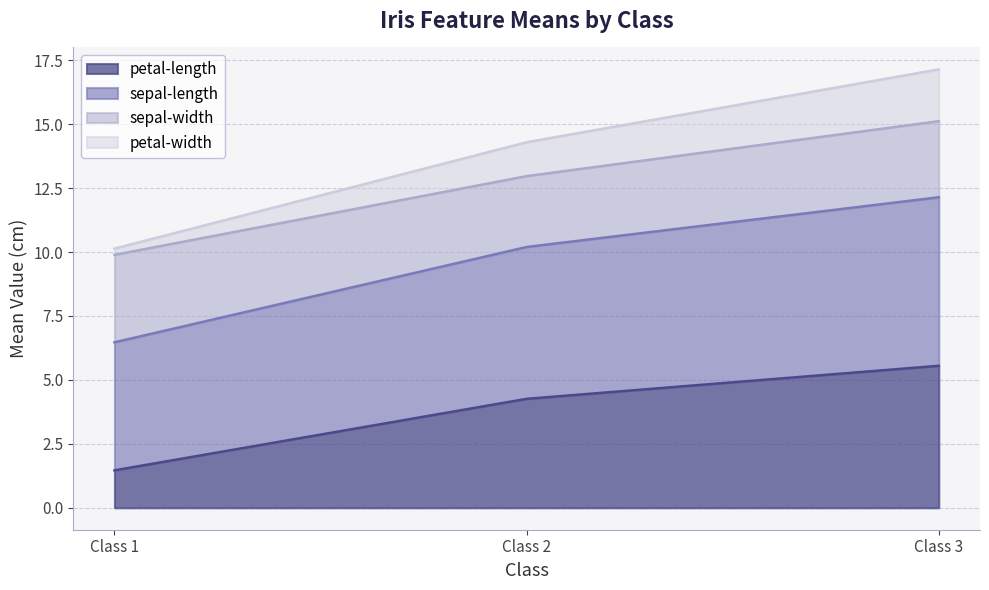

Rank the categories by petal-length value from highest to lowest.

Class 3, Class 2, Class 1